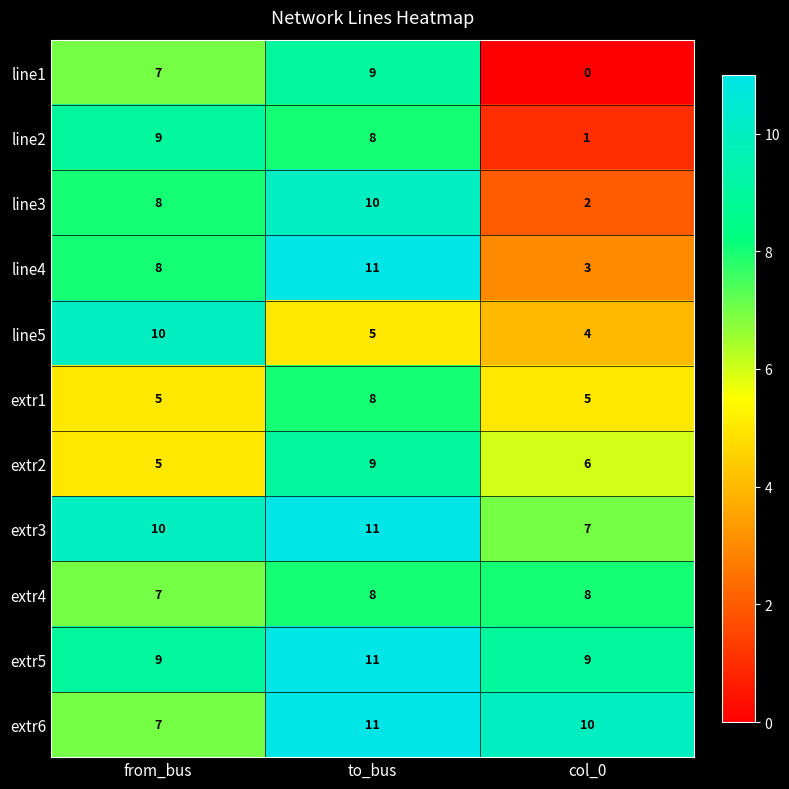

What is the minimum value for extr4?

7